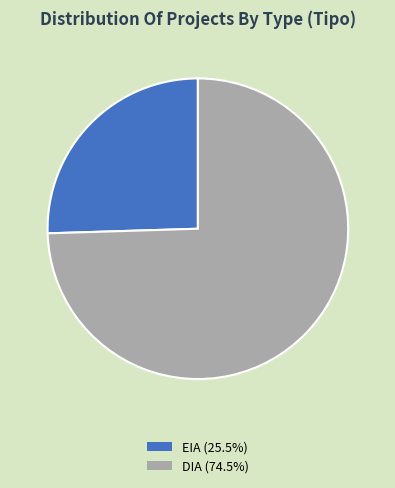

Does any single category account for the majority?

Yes